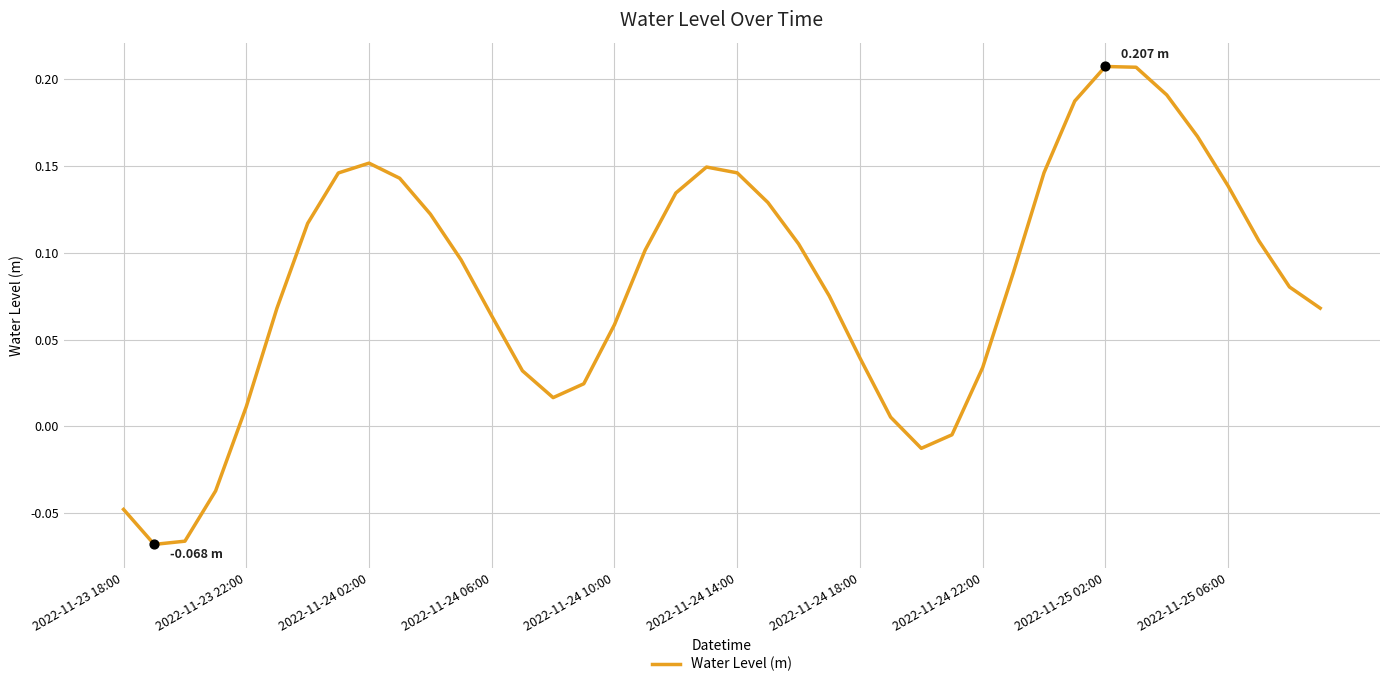

How many lines are shown in the chart?

1